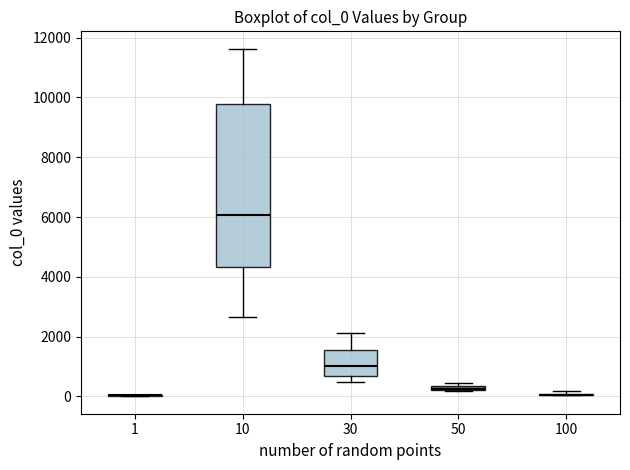

Where is the lower edge of the box at x = 30 on the y-axis? The values are not printed on the chart, so give them approximately, as read against the axis.

600